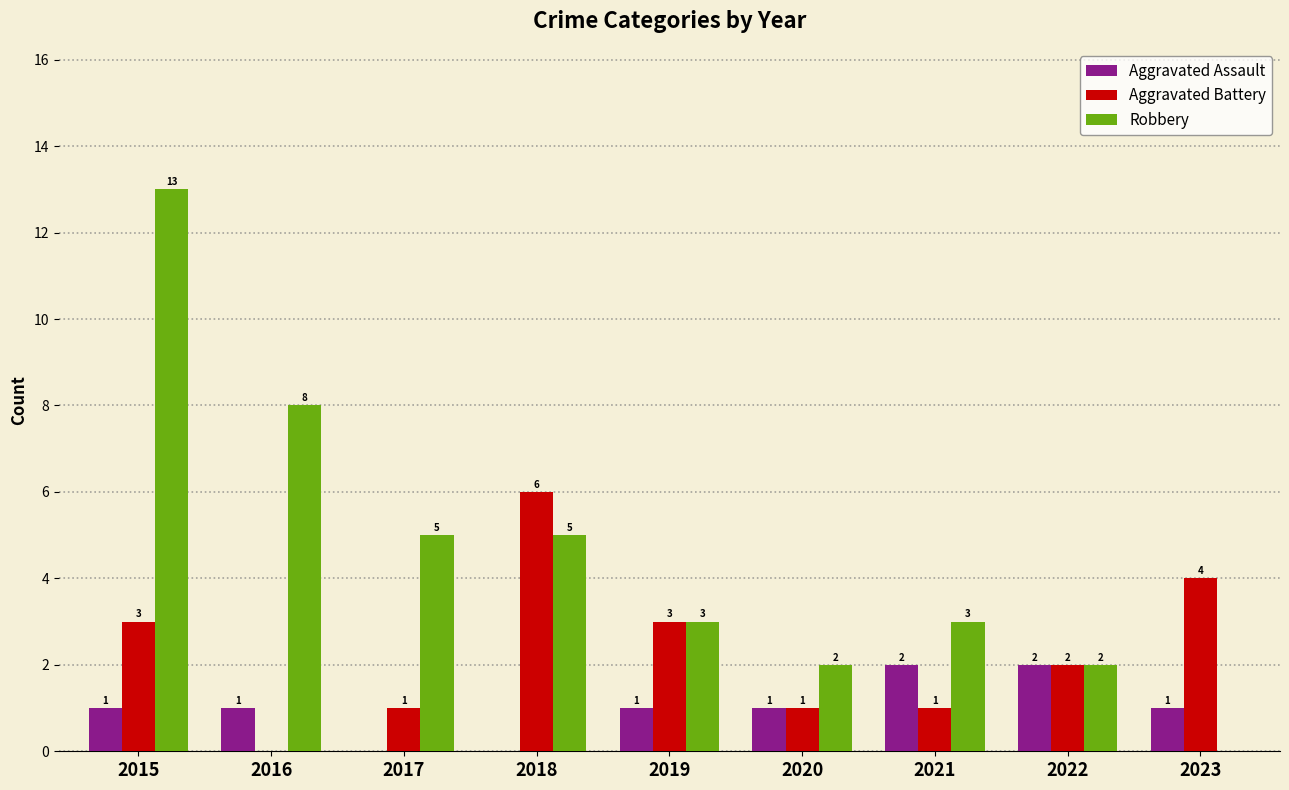

Which series changed the most between 2019 and 2020?

Aggravated Battery